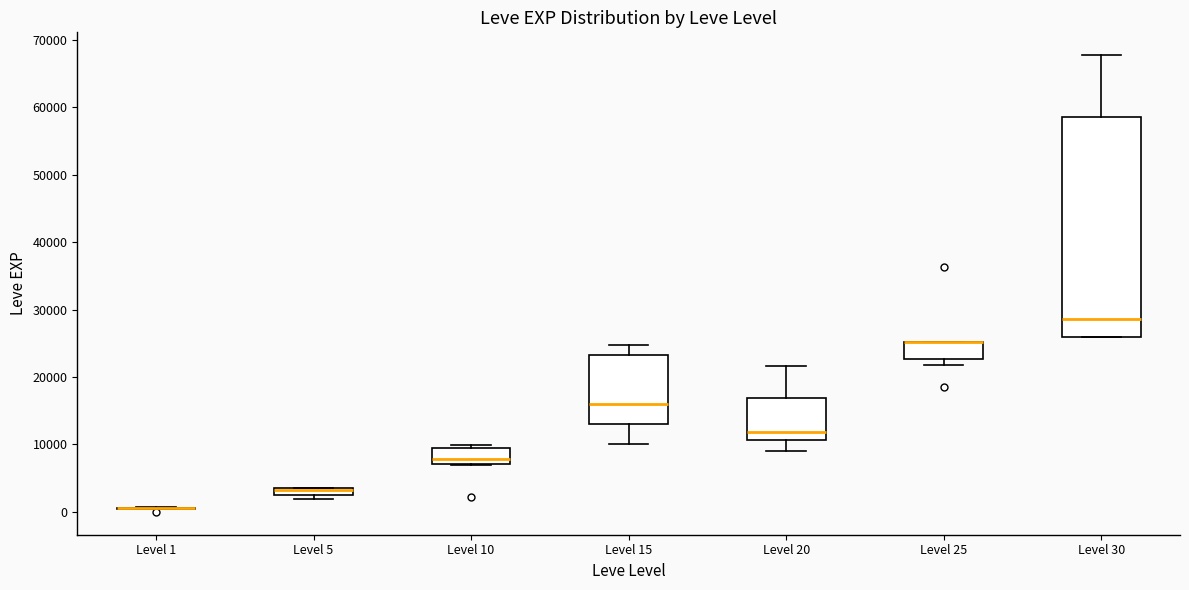

Which box is the tallest, from its lower edge to its upper edge?

Level 30